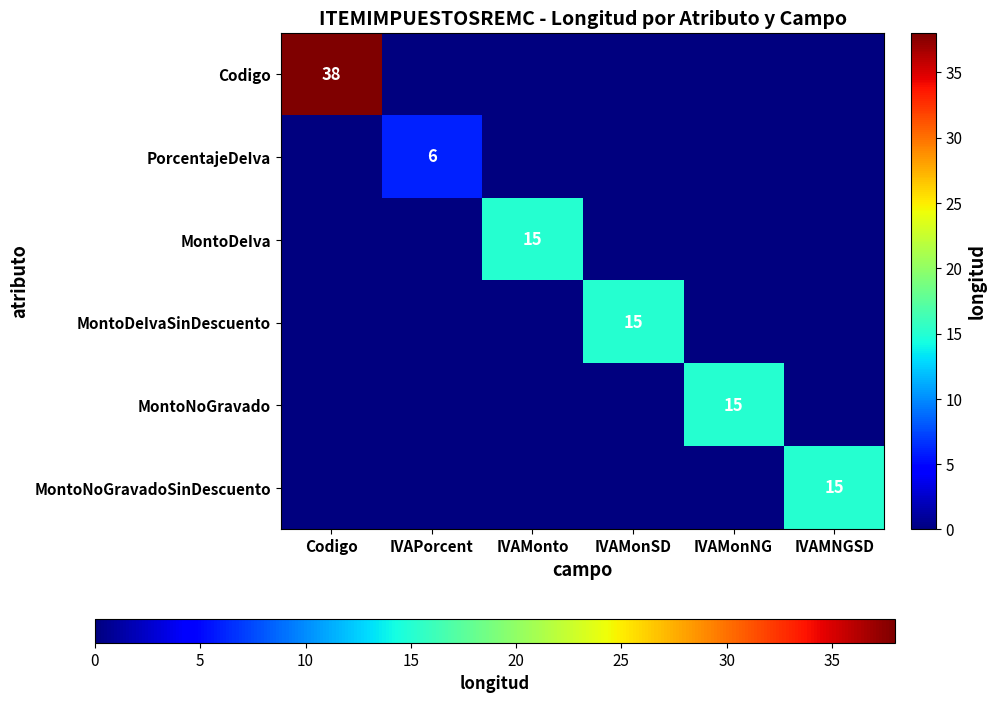

The value of PorcentajeDeIva at IVAPorcent is 4. True or false?

False